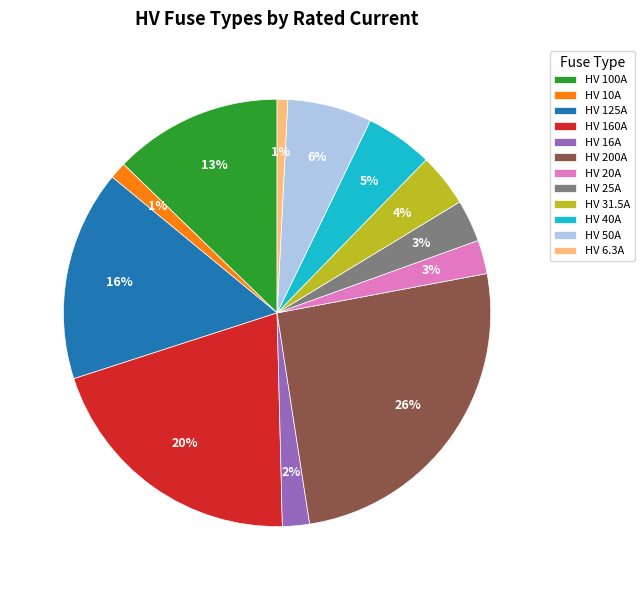

What percentage is the HV 25A slice, to the nearest percent?

3%